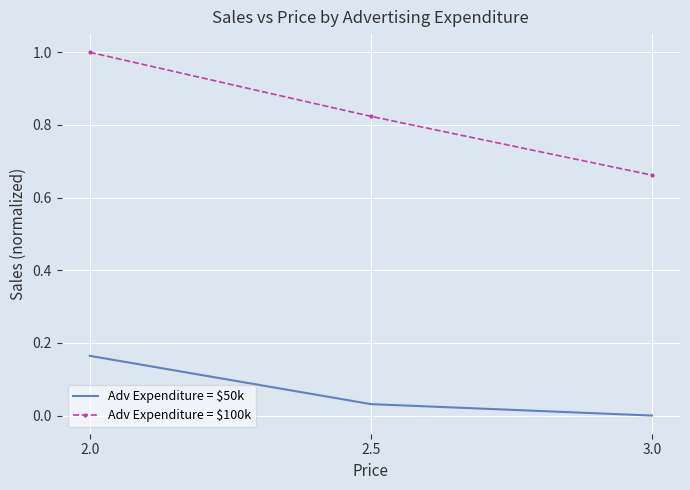

List the labels in order of Adv Expenditure = $50k value, smallest first.

3.0, 2.5, 2.0